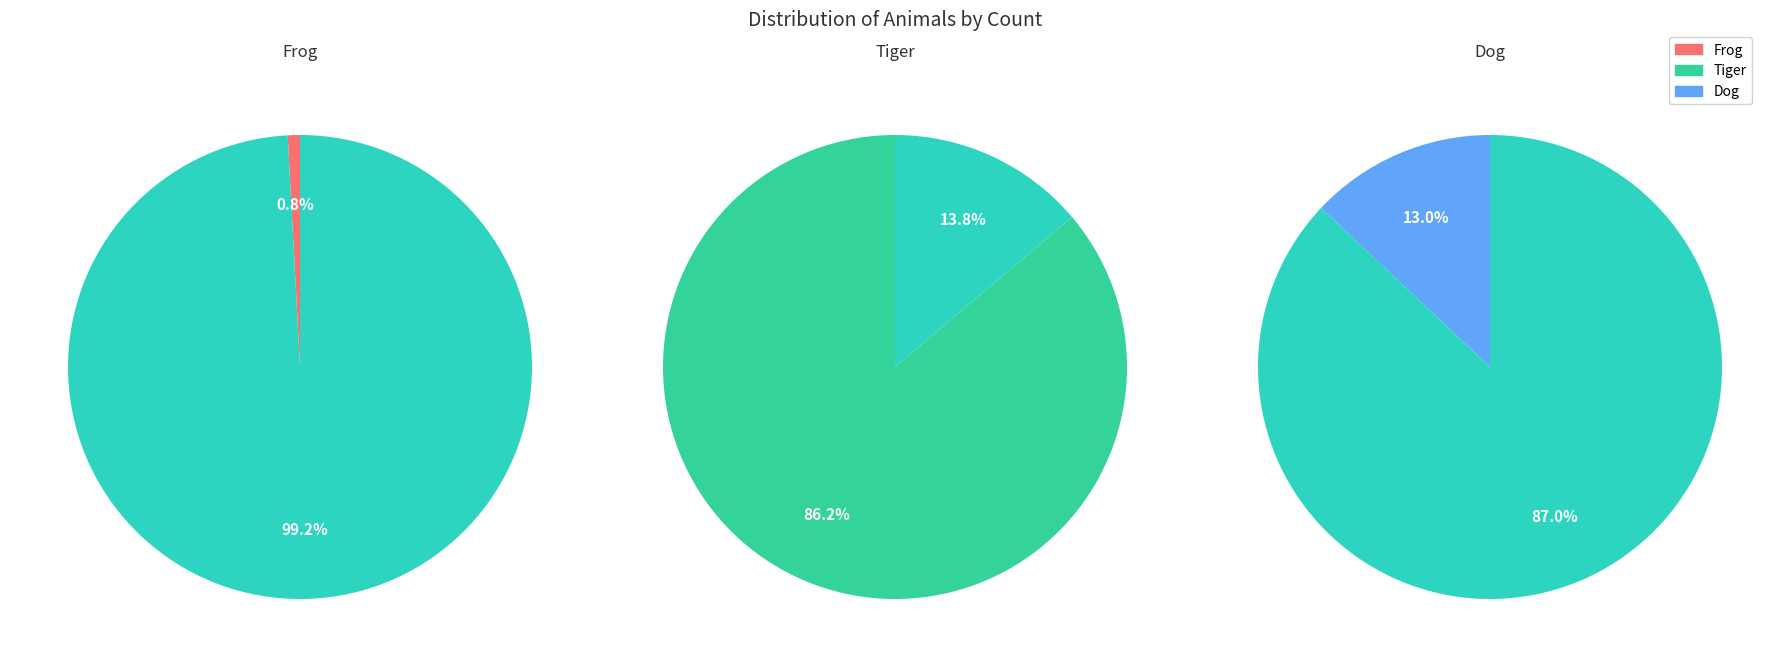

To the nearest percent, what is the combined percentage of Dog and Frog?

14%